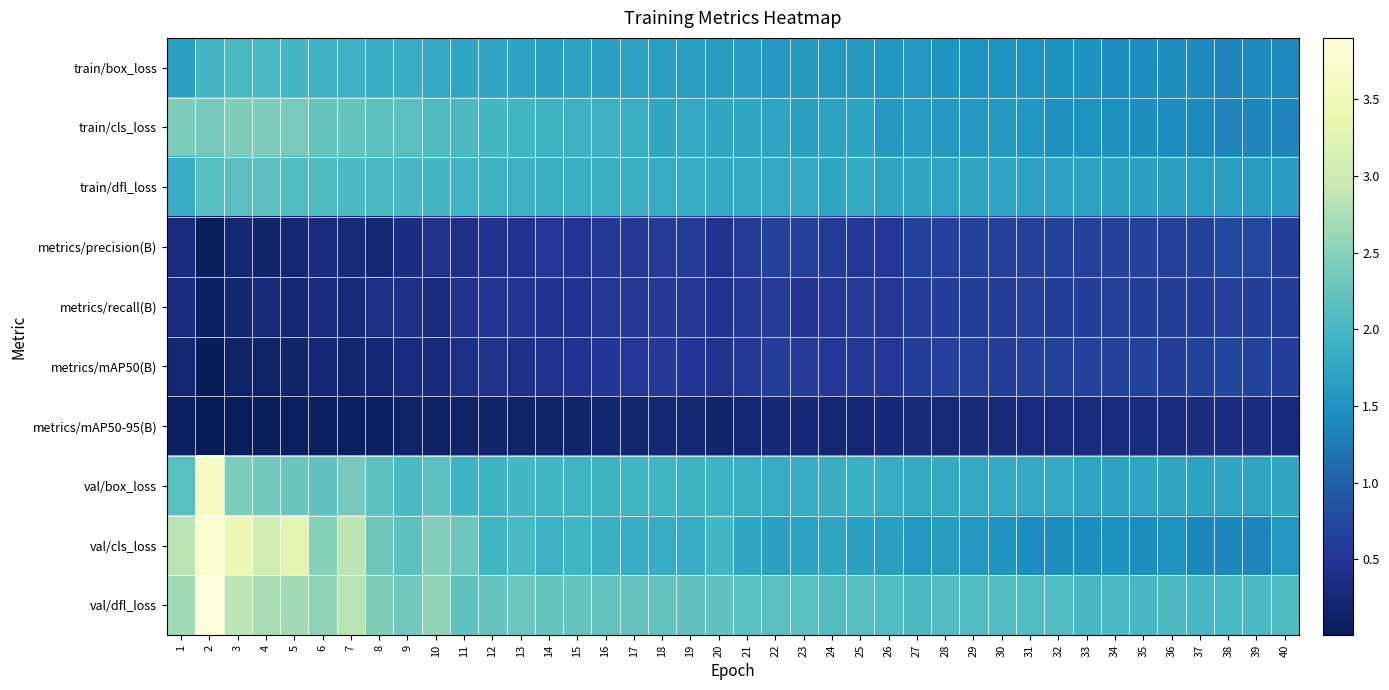

What is the total value across all series at 4?

15.4